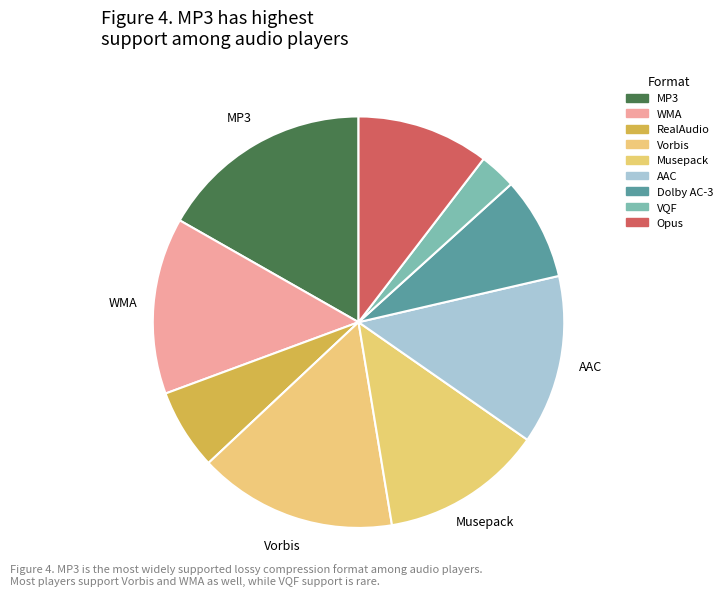

How much of the chart is everything except Opus?

89.6%